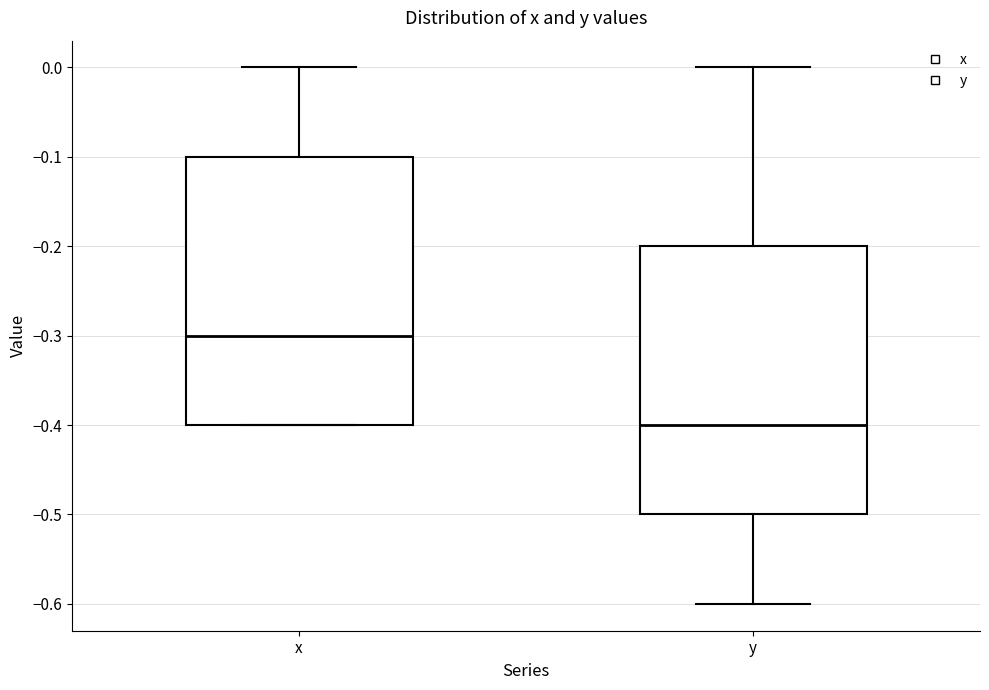

Reading left to right, transcribe this box plot: for each box, give where its median line is, the range the box spans, and where its two whiskers end, as read against the y-axis. The values are not printed on the chart, so give them approximately, as read against the axis.

x: median -0.3, box -0.4 to -0.1, whiskers -0.4 to 0.0
y: median -0.4, box -0.5 to -0.2, whiskers -0.6 to 0.0